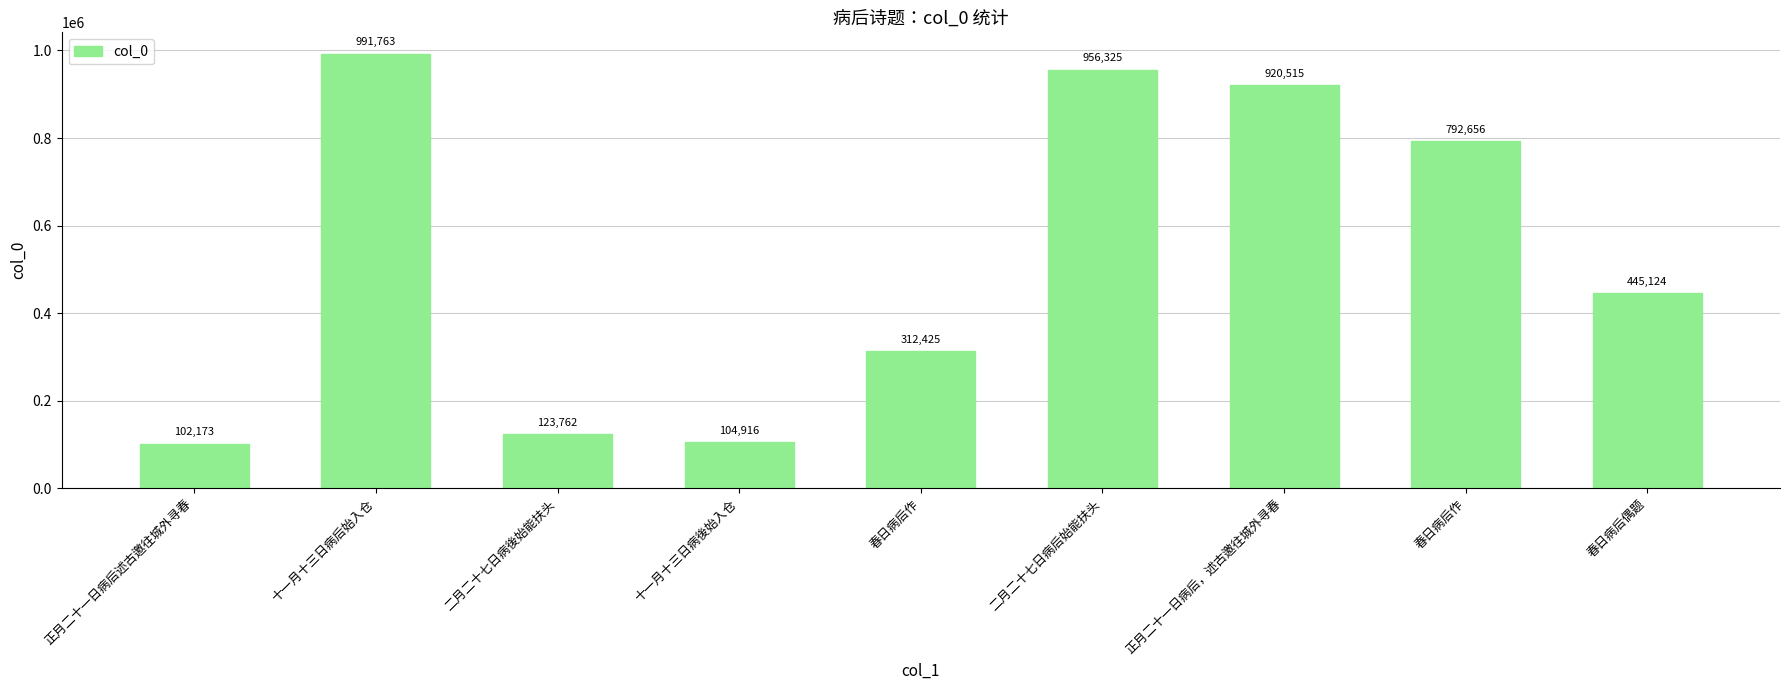

How many bars are there in total?

9